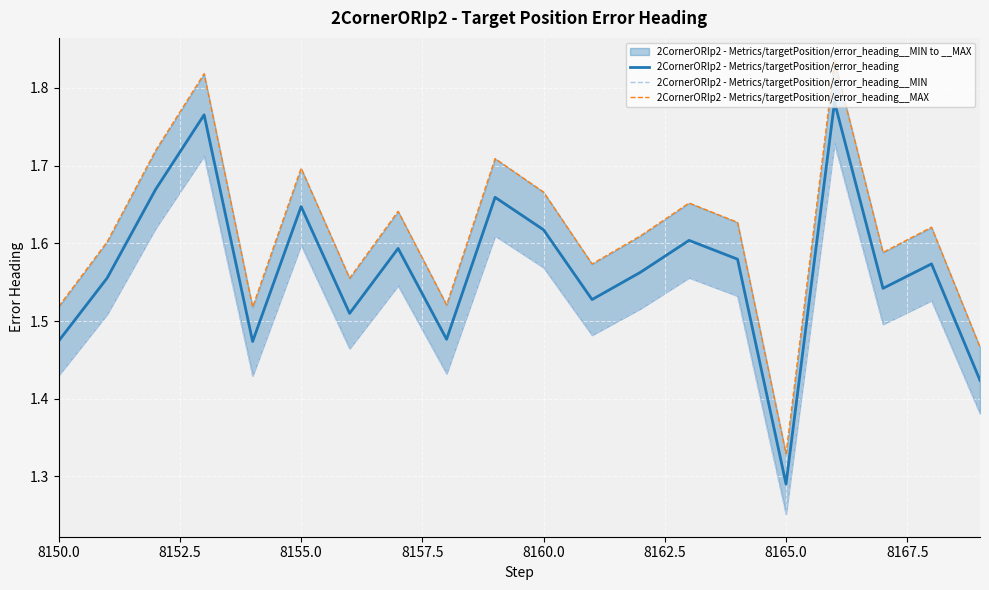

Where is 2CornerORIp2 - Metrics/targetPosition/error_heading nearest to the value 1?

8165.0